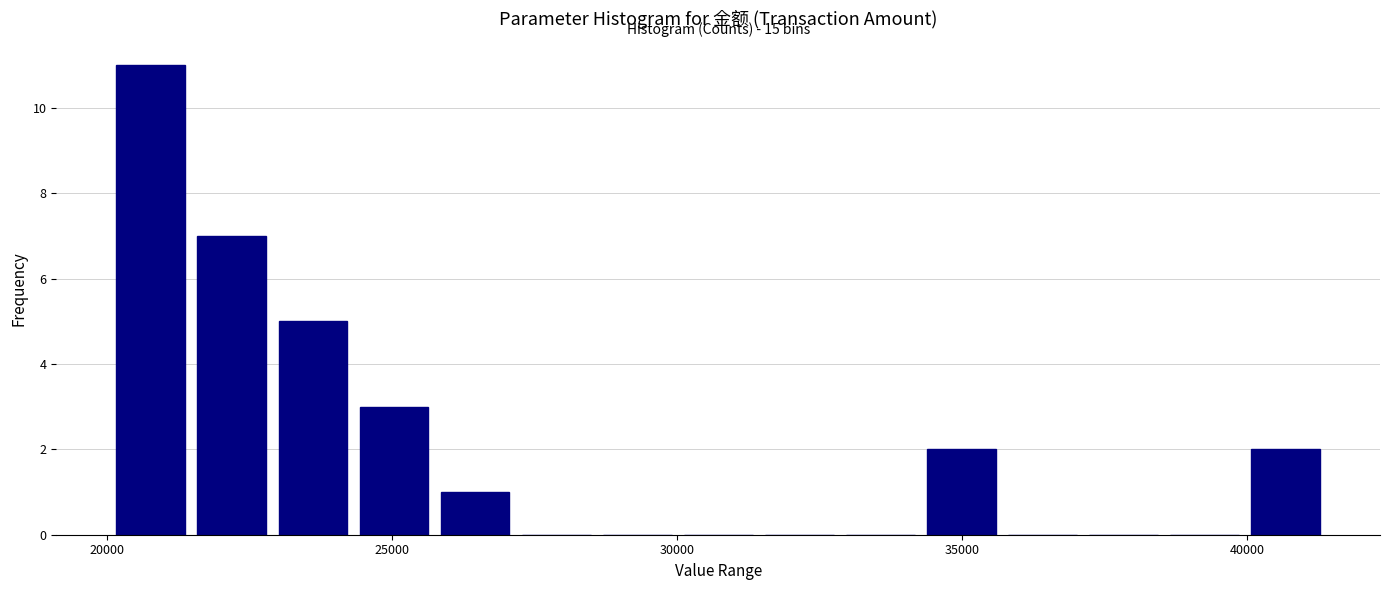

Around what value on the x-axis is the tallest bar? Give the approximate position of its centre, as read against the axis.

21000